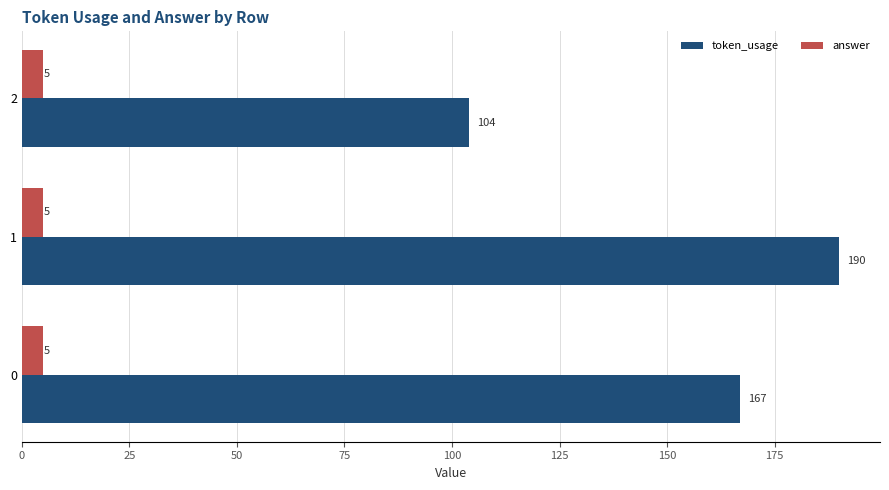

Count the token_usage values in the range 104 to 190.

3